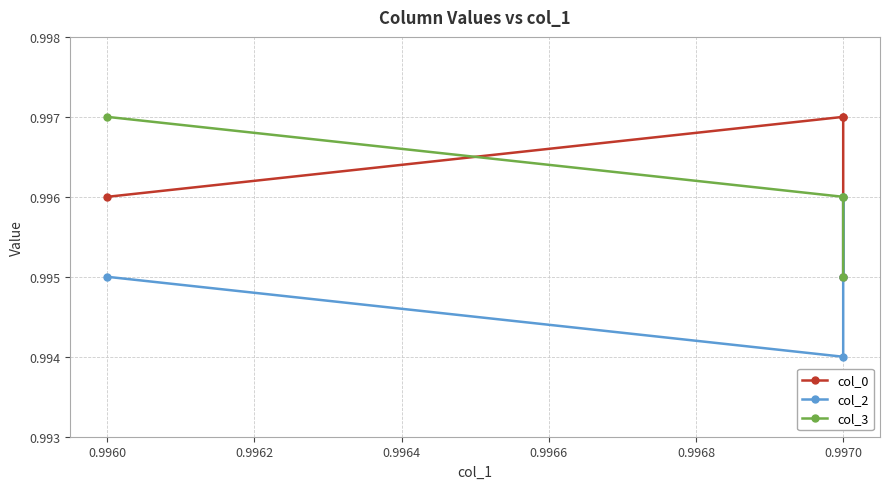

Read the col_3 value at 0.9970.

1.0